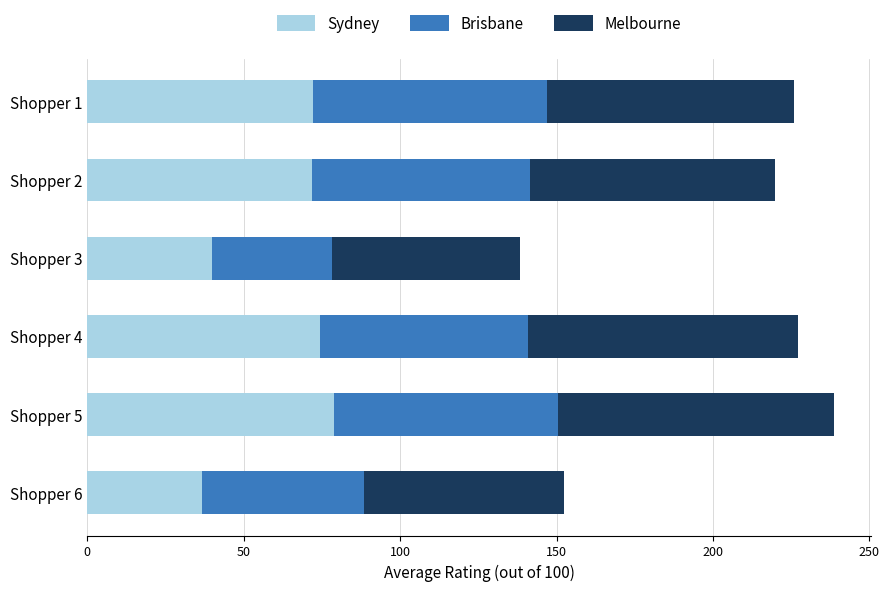

What is the total value across all series at Shopper 1?

226.0